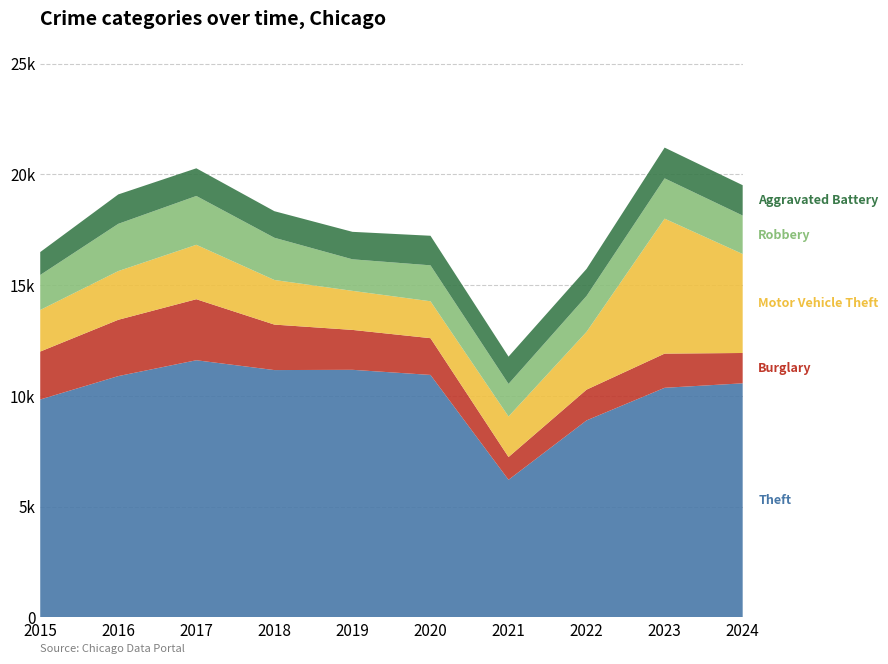

Reading left to right, list all the values displayed in this chart.

Theft: 2015=9838	2016=10894	2017=11610	2018=11166	2019=11178	2020=10947	2021=6214	2022=8895	2023=10366	2024=10568
Burglary: 2015=2164	2016=2542	2017=2754	2018=2053	2019=1801	2020=1659	2021=1027	2022=1388	2023=1543	2024=1369
Motor Vehicle Theft: 2015=1877	2016=2199	2017=2457	2018=2014	2019=1763	2020=1666	2021=1830	2022=2611	2023=6092	2024=4468
Robbery: 2015=1579	2016=2132	2017=2204	2018=1906	2019=1424	2020=1622	2021=1470	2022=1619	2023=1819	2024=1736
Aggravated Battery: 2015=1035	2016=1328	2017=1249	2018=1199	2019=1240	2020=1335	2021=1232	2022=1222	2023=1388	2024=1370